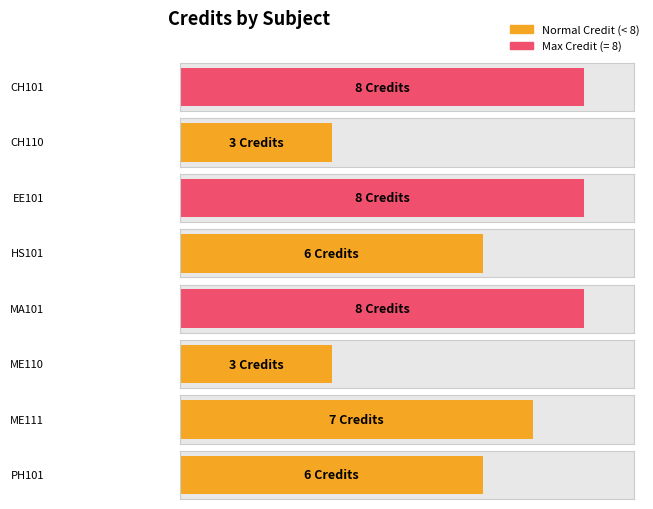

What is the label of the 8th bar from the right?

CH101